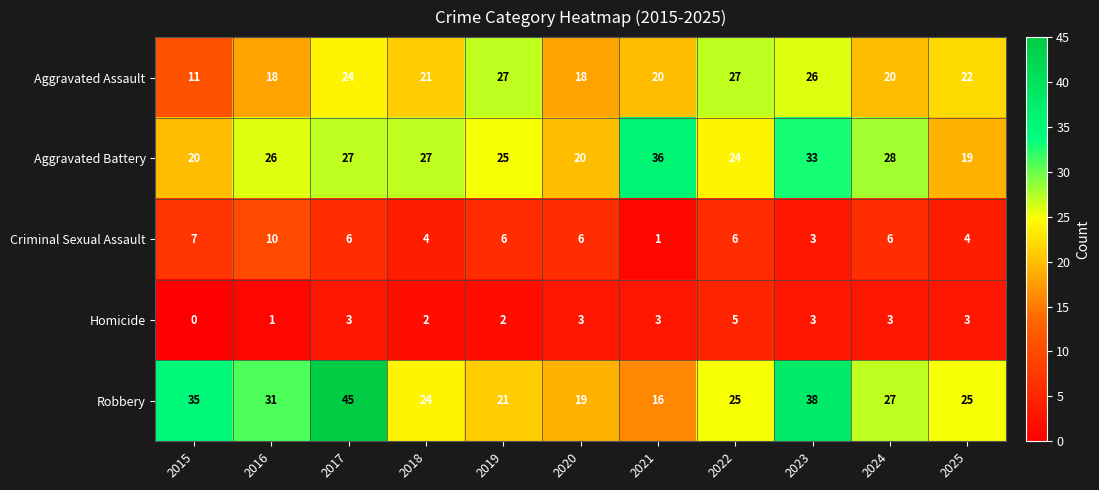

Between 2020 and 2023, which series saw the biggest shift?

Robbery